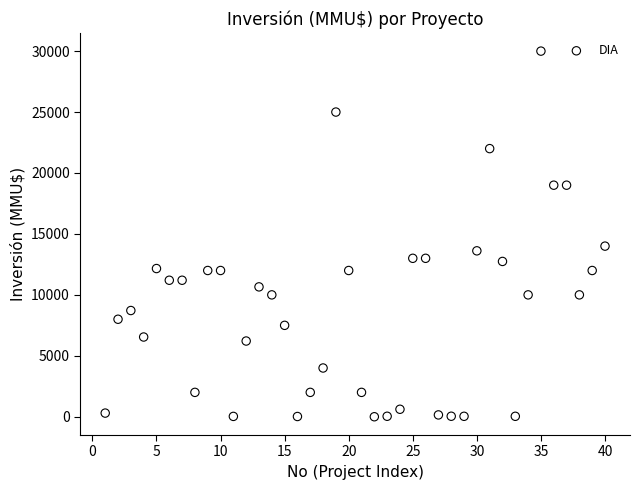

What Y value in the scatter plot is closest to 15000?

14000